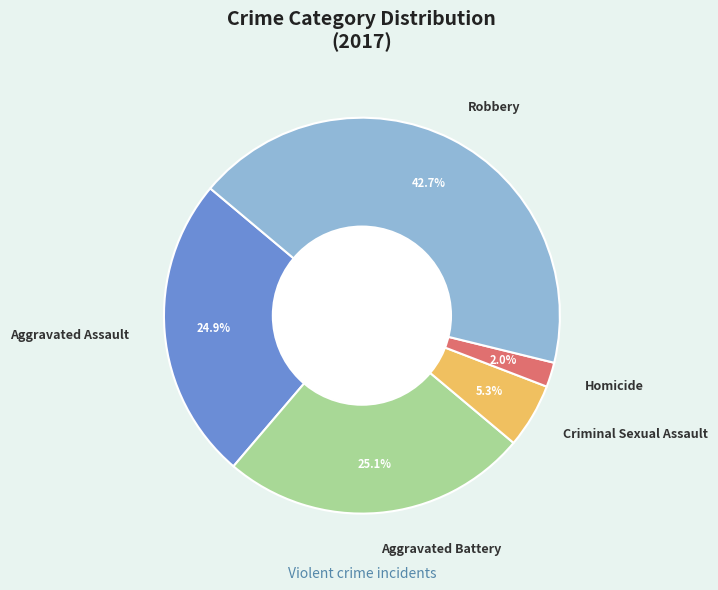

To the nearest percent, what percentage of the pie is Robbery?

43%